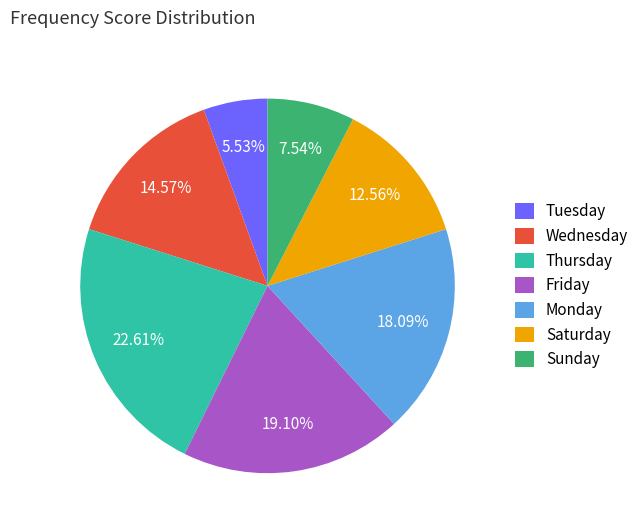

Which has a higher value, Wednesday or Sunday?

Wednesday